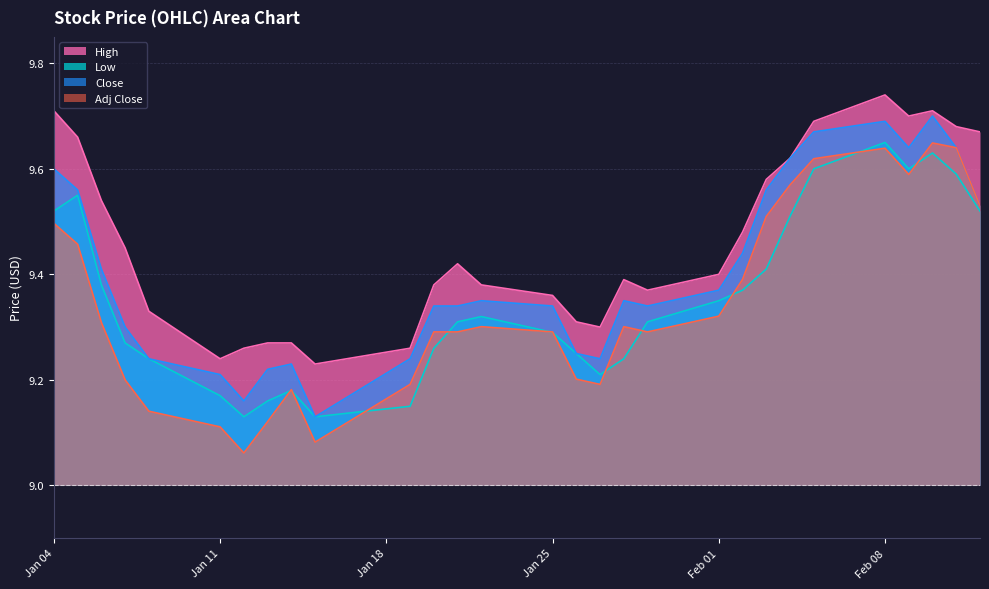

What is the sum of all Close values?

272.7